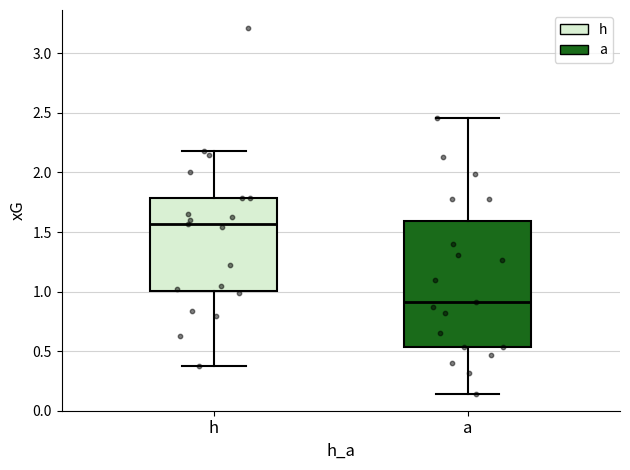

Reading left to right, transcribe this box plot: for each box, give where its median line is, the range the box spans, and where its two whiskers end, as read against the y-axis. The values are not printed on the chart, so give them approximately, as read against the axis.

h: median 1.55, box 1.00 to 1.80, whiskers 0.35 to 2.20
a: median 0.90, box 0.55 to 1.60, whiskers 0.15 to 2.45